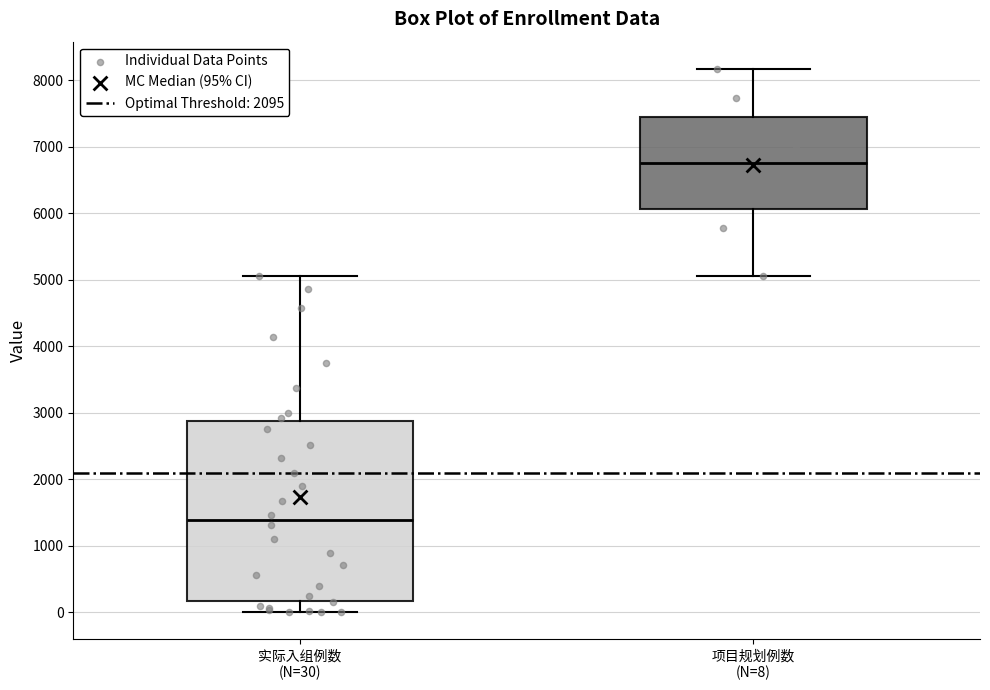

Reading left to right, read every box against the y-axis: the position of its median line, the range the box covers, and the ends of its whiskers. The values are not printed on the chart, so give them approximately, as read against the axis.

实际入组例数 (N=30): median 1400, box 200 to 2900, whiskers 0 to 5100
项目规划例数 (N=8): median 6800, box 6100 to 7400, whiskers 5100 to 8200